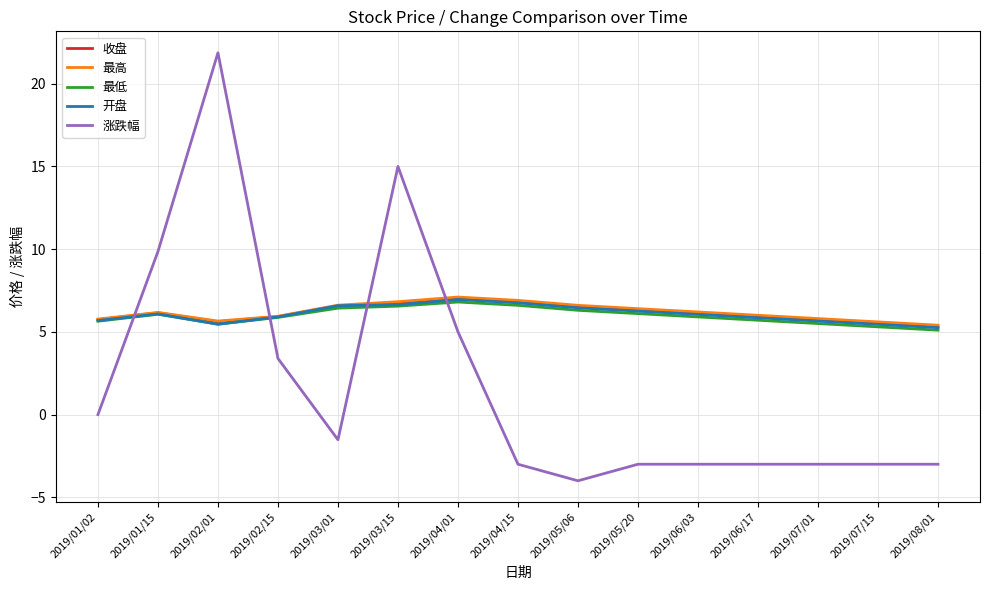

What are all the series names shown in the legend?

收盘, 最高, 最低, 开盘, 涨跌幅